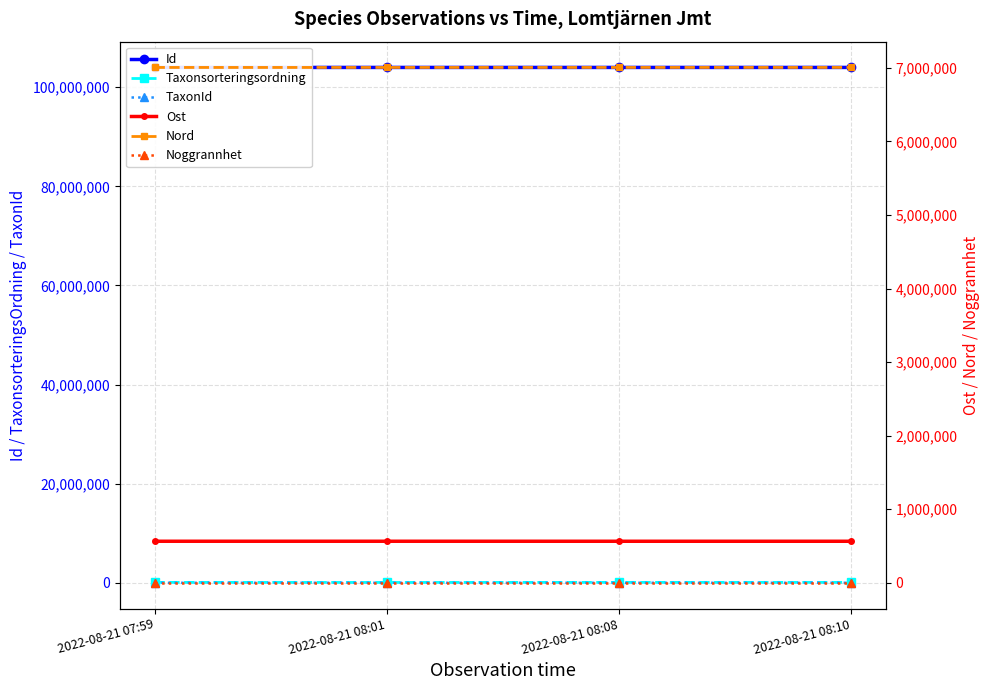

How many values in the Nord series exceed 7006021?

2